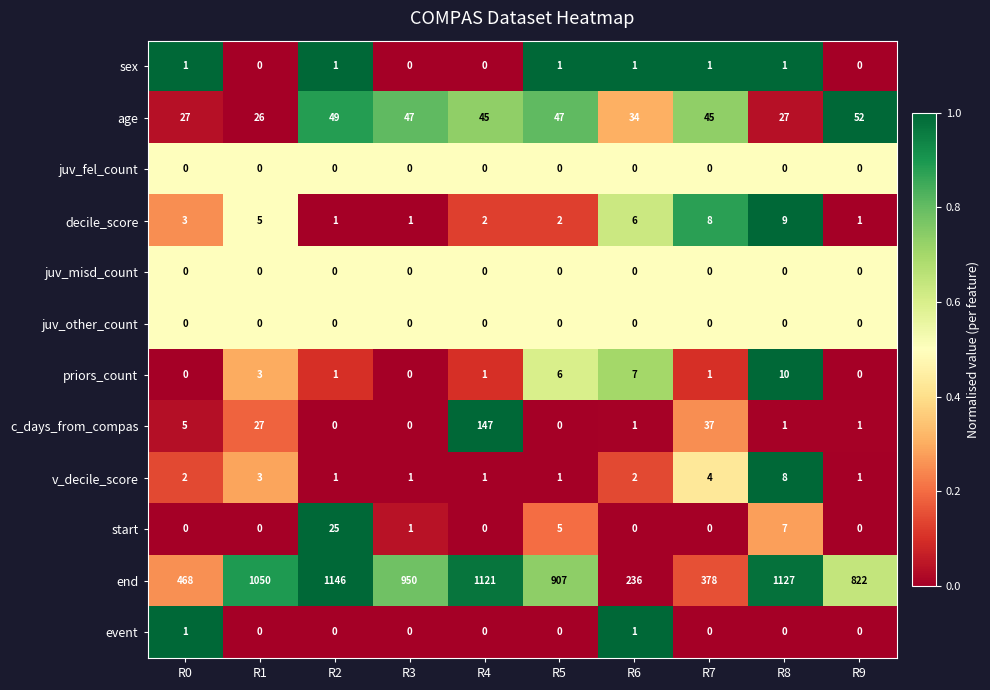

At which category does the chart reach its peak across all series?

R2